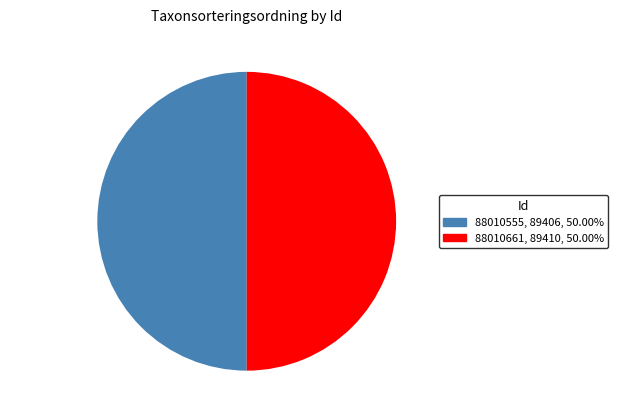

Approximately how many times larger is the value at 88010555 compared to 88010661?

1.0